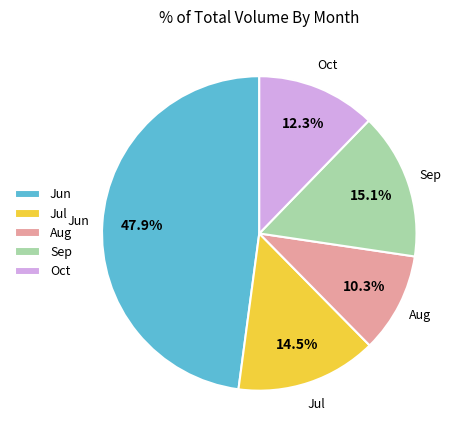

Which category has the biggest portion of the pie?

Jun